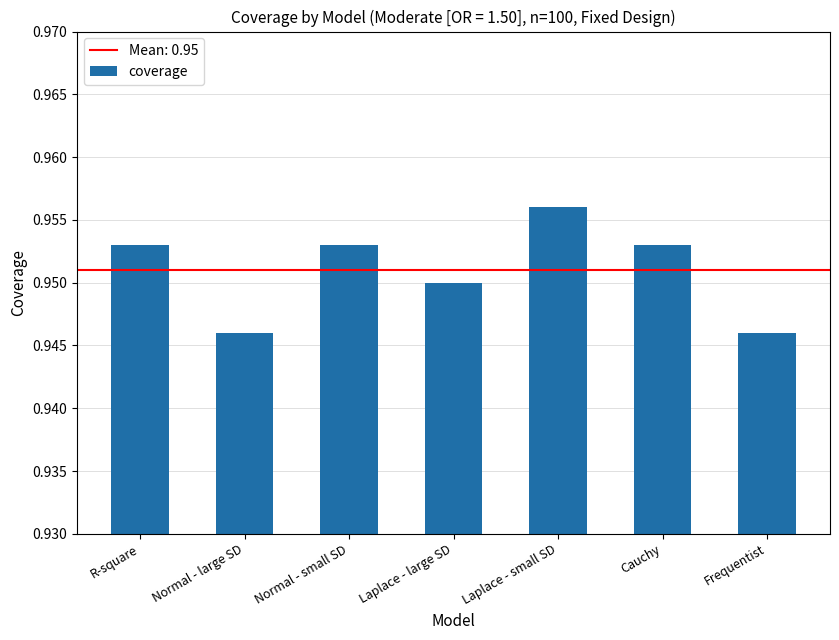

What is the label of the 1st bar from the left?

R-square